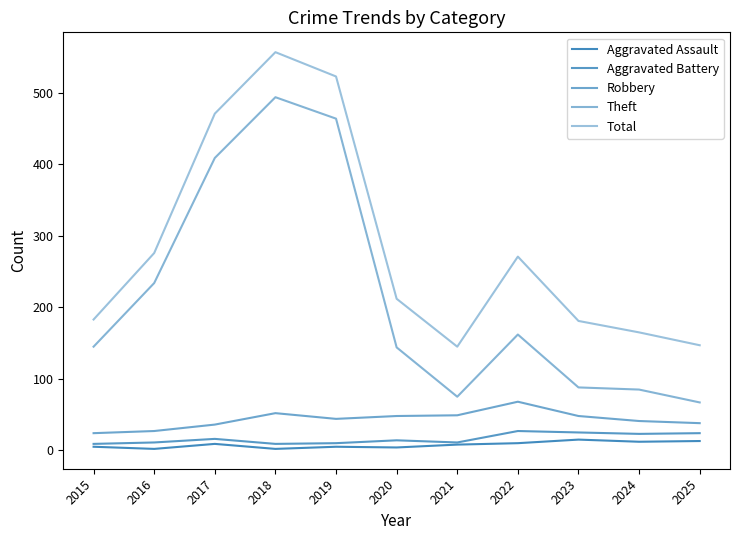

How many lines are shown in the chart?

5